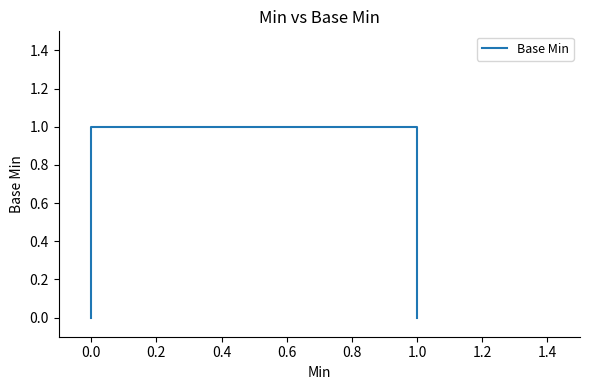

Does the chart display data point markers on the line(s)?

No